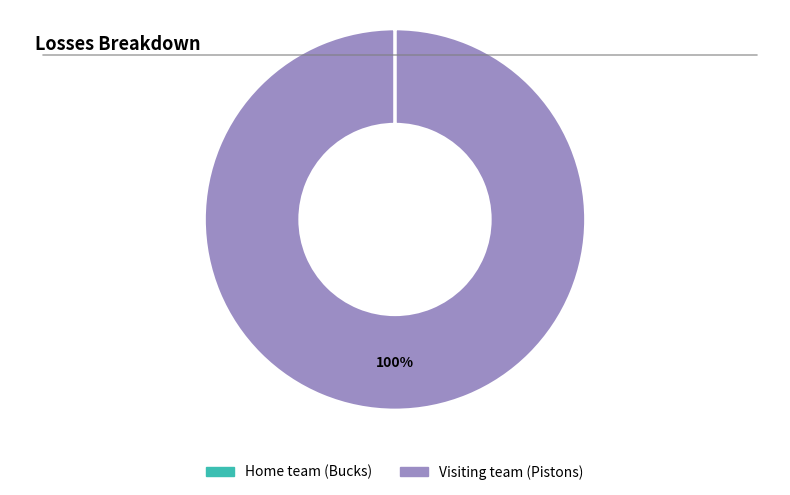

Is there any slice that represents more than half of the pie?

Yes